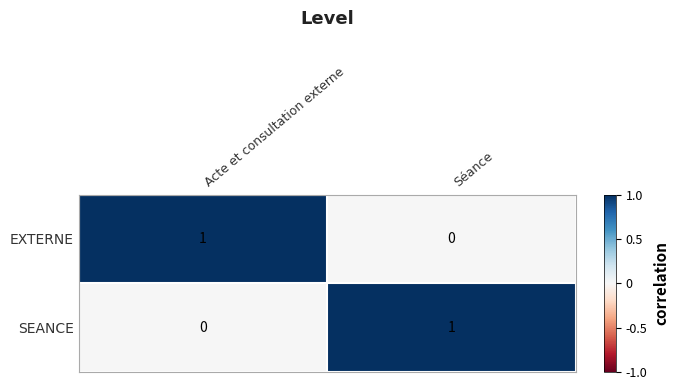

The SEANCE series shows 1 at Séance. True or false?

True